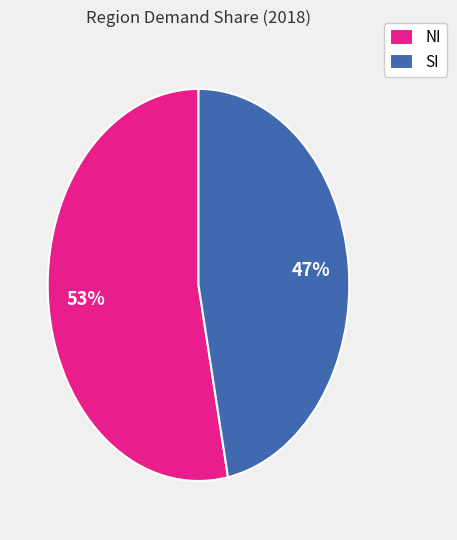

True or false: NI accounts for 53% of the total.

True